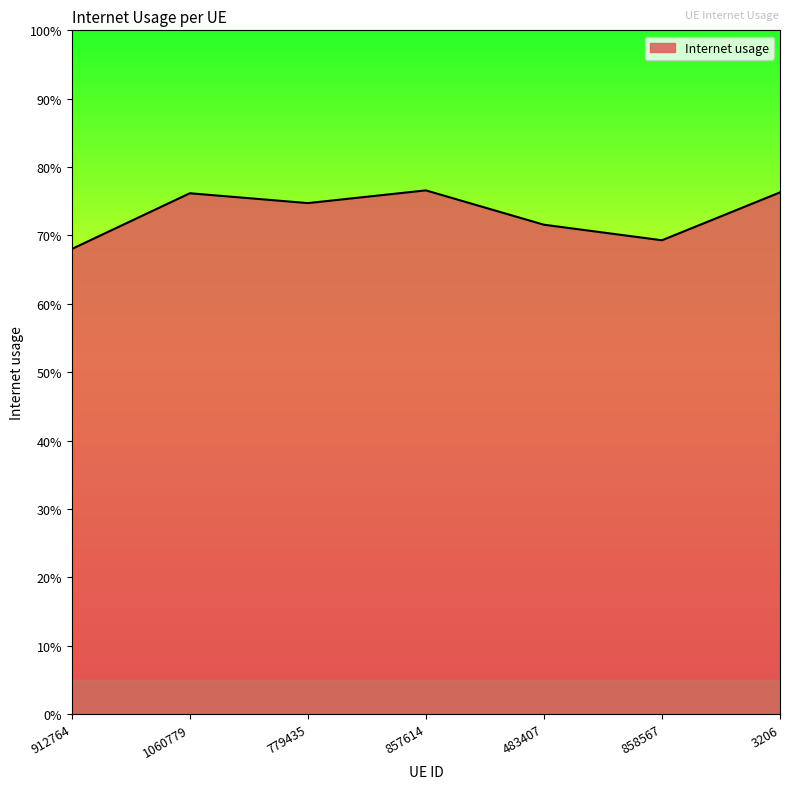

How many values are between 0 and 1?

7